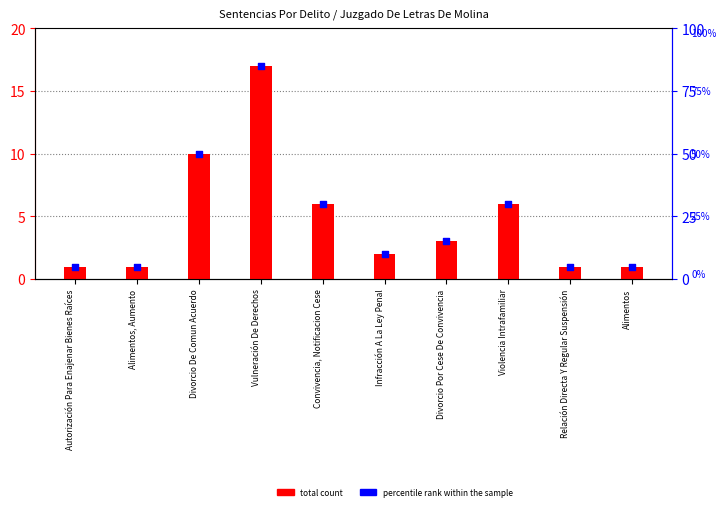

Which series contains the highest Y value?

percentile rank within the sample